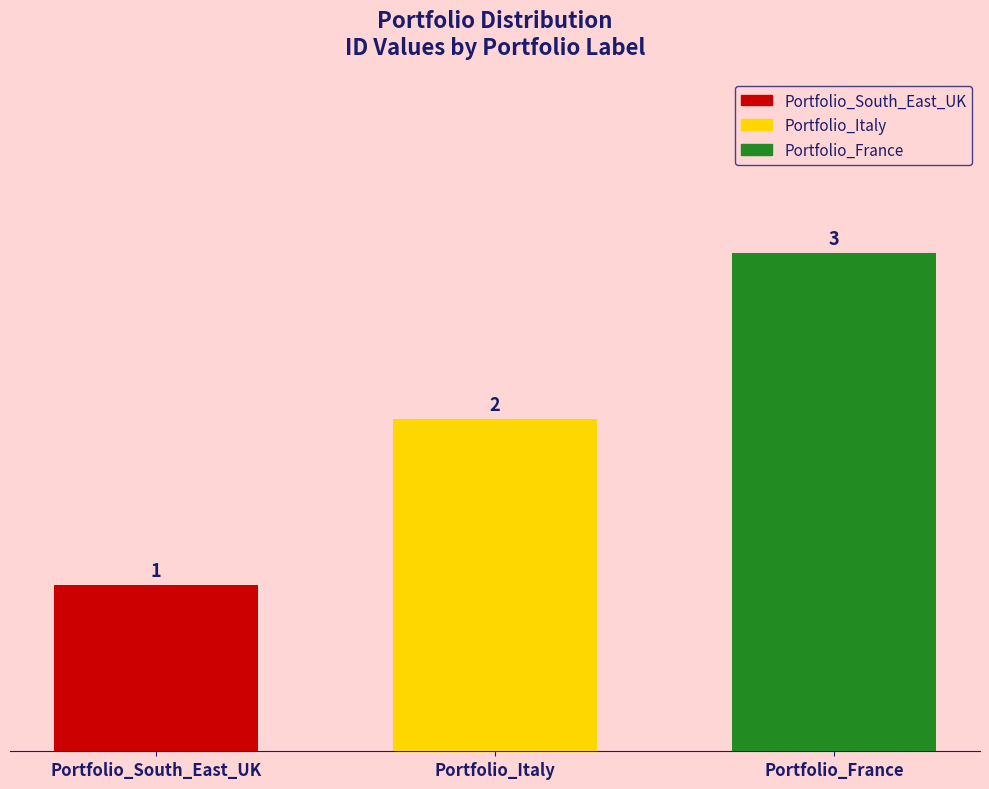

True or false: the data shows 1 at Portfolio_Italy.

False